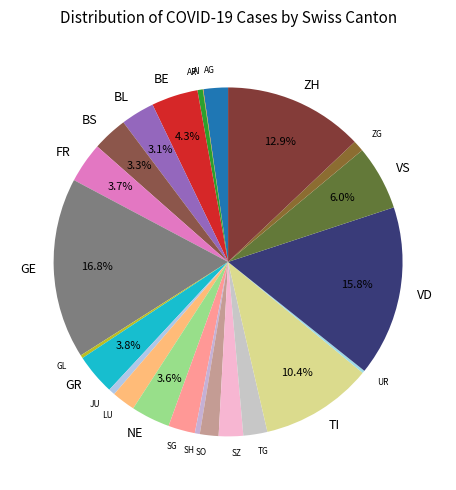

What percentage is the FR slice, to the nearest percent?

4%